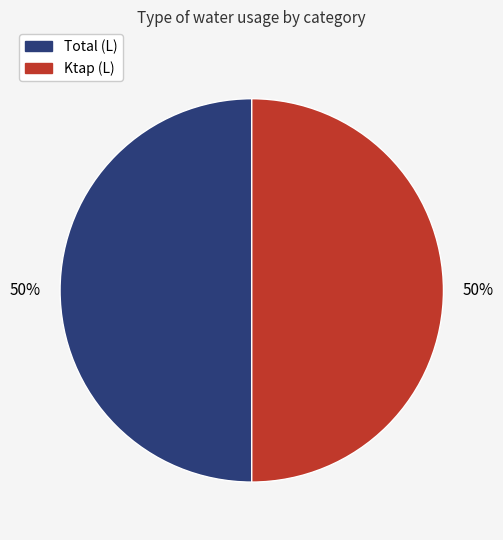

To the nearest percent, what is the average slice percentage?

50%